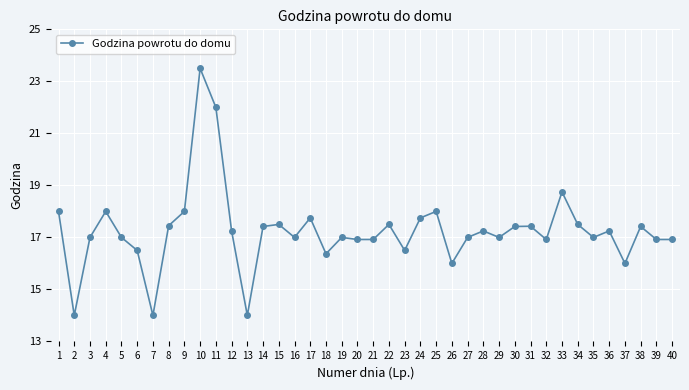

Is it true that the value at 4 is 18.0?

True